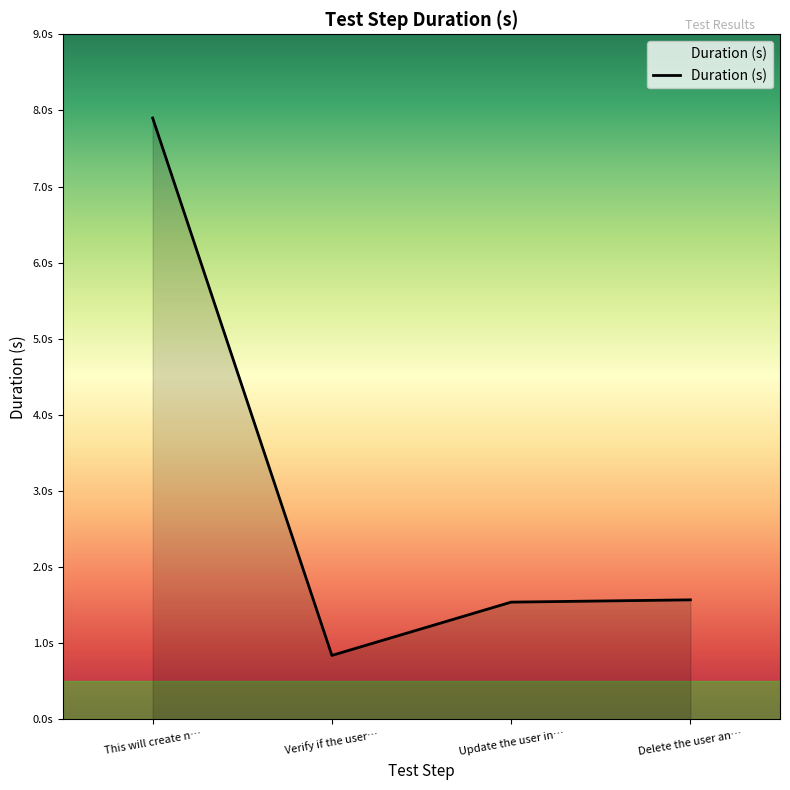

Does the chart display data point markers on the line(s)?

No